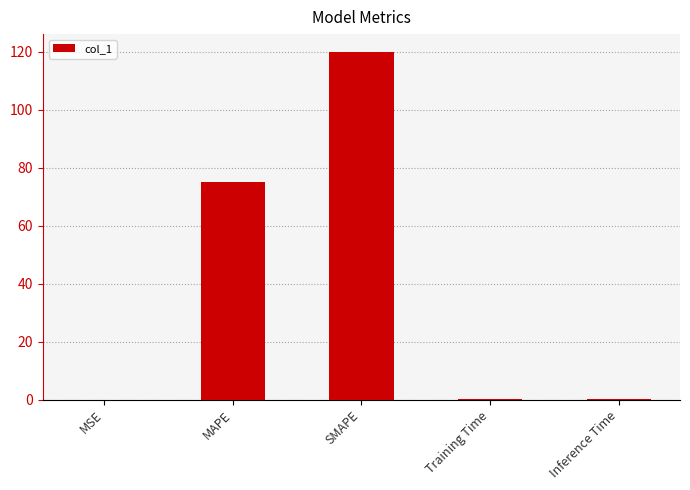

What is the sum of all values?

195.1